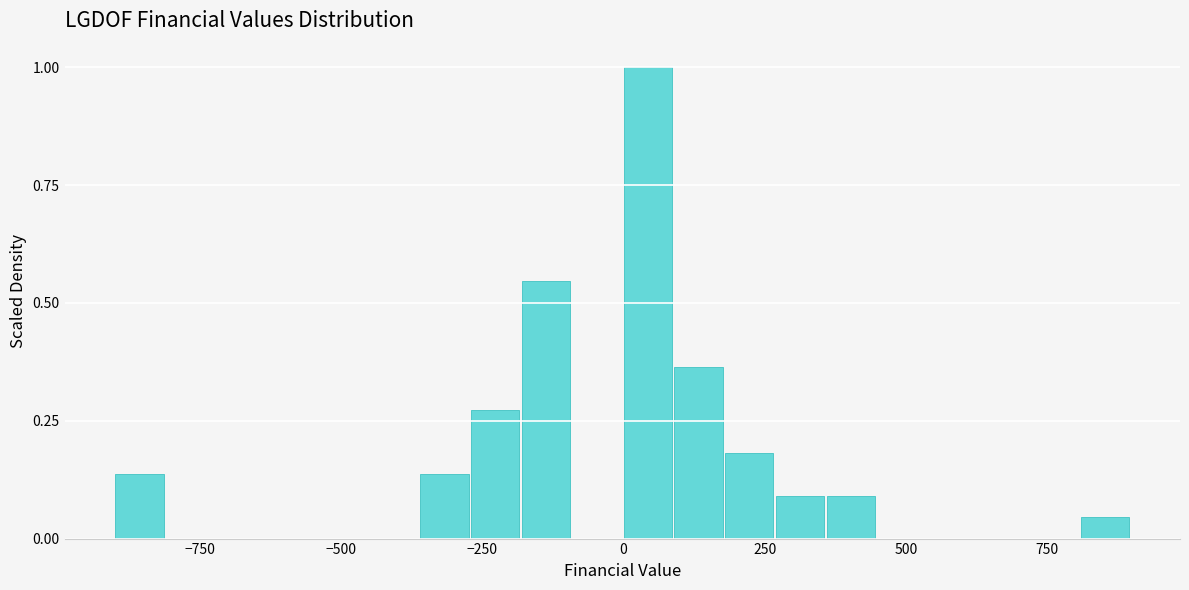

Around what value on the x-axis is the tallest bar? Give the approximate position of its centre, as read against the axis.

50